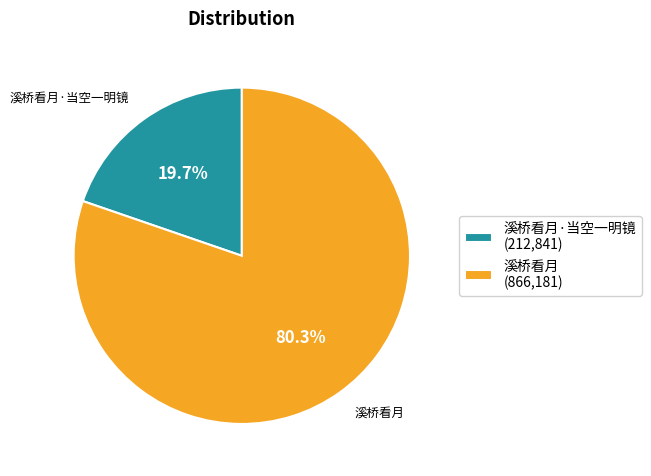

Which category has the smallest portion of the pie?

溪桥看月·当空一明镜 (212,841)